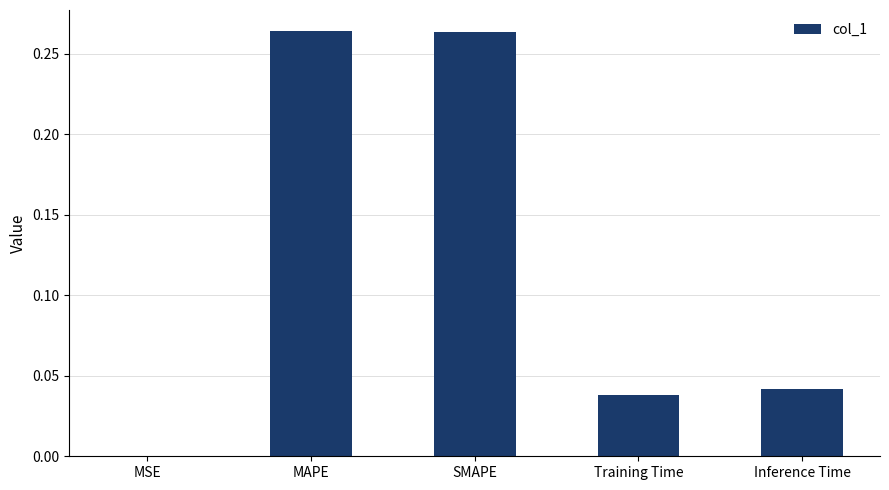

Between SMAPE and MSE, which is larger?

SMAPE